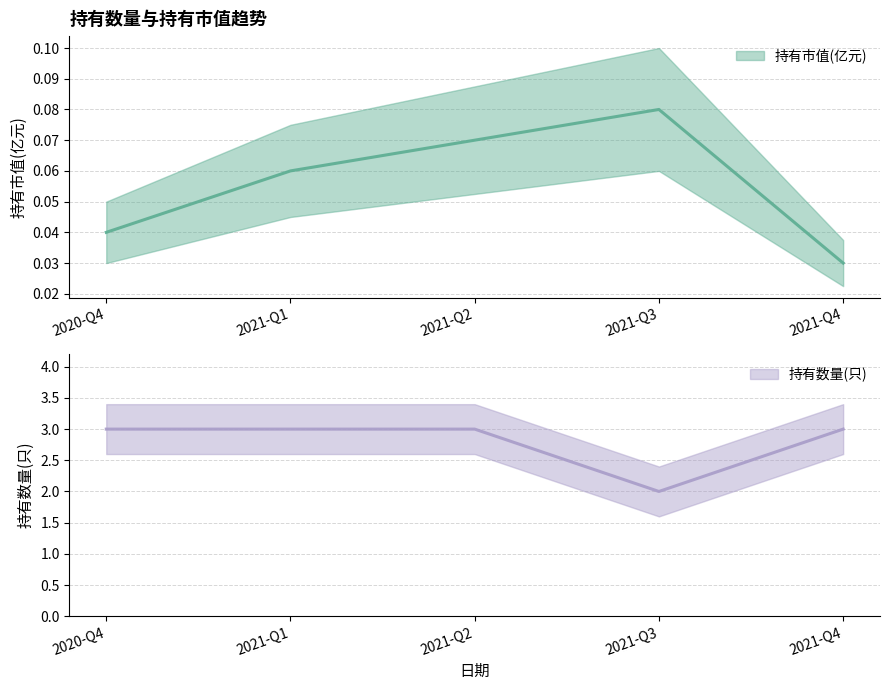

How many interior local valleys does the 持有数量(只) series have?

1